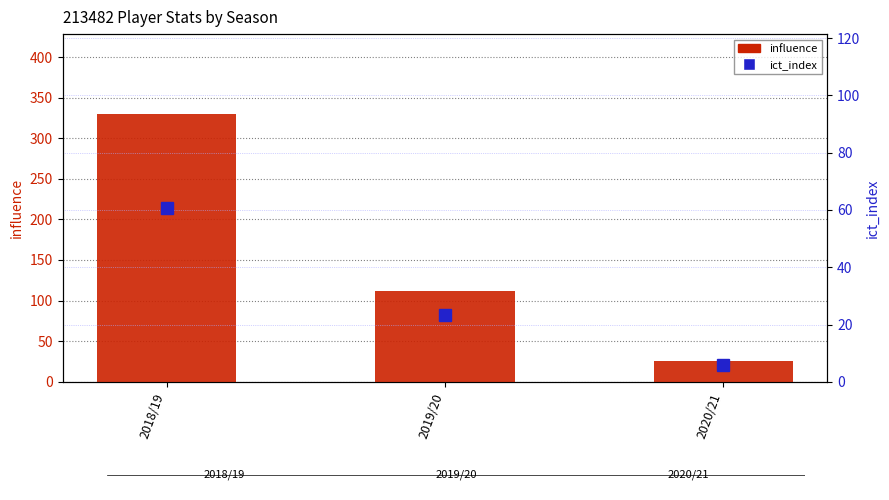

What is the difference between the maximum and second lowest values in the influence series?

217.4